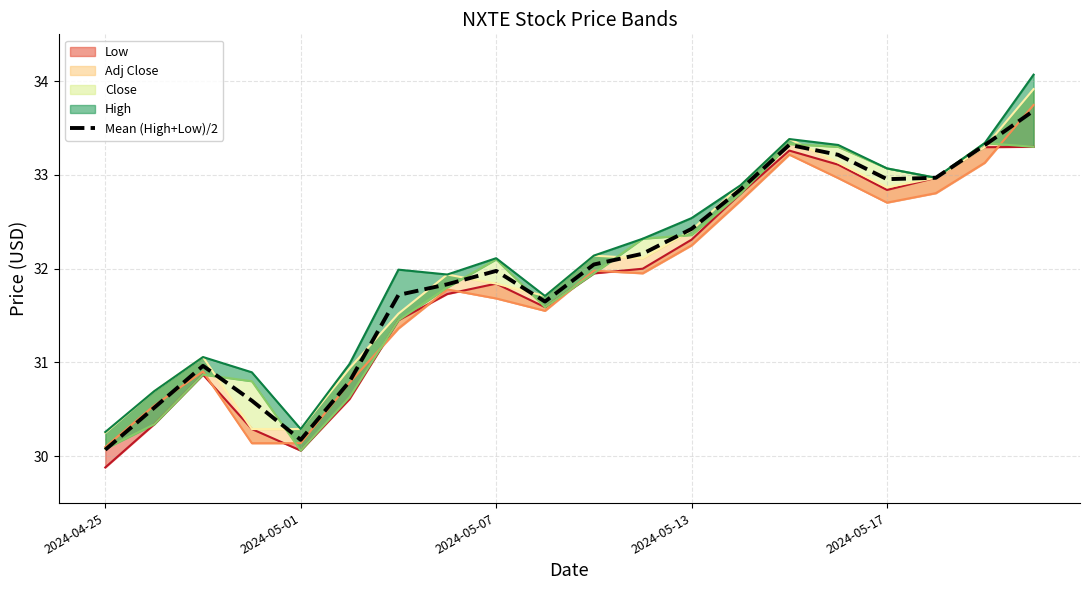

What is the minimum value for Mean (High+Low)/2?

30.1